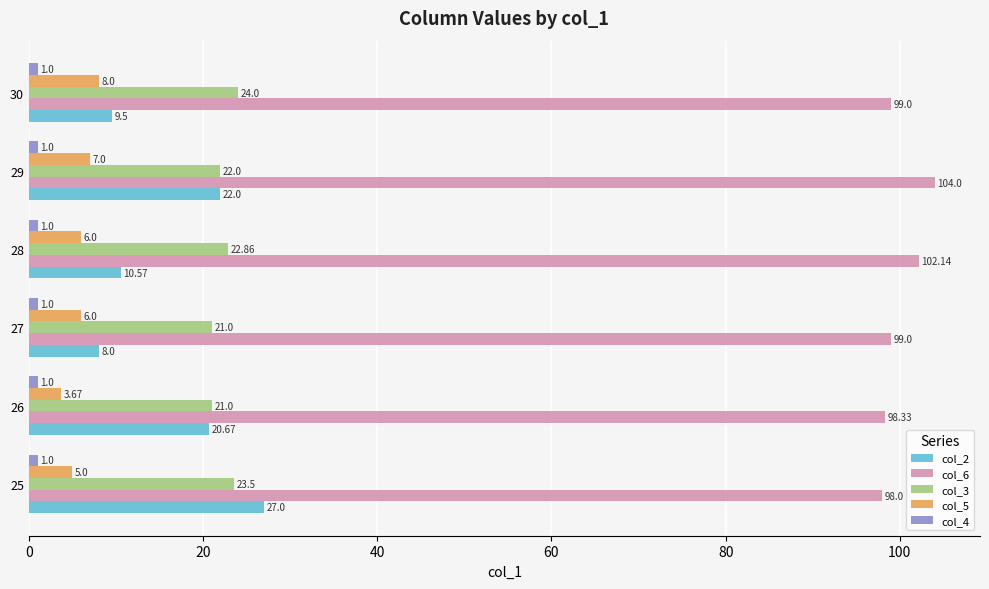

Which series has the widest spread of values?

col_2